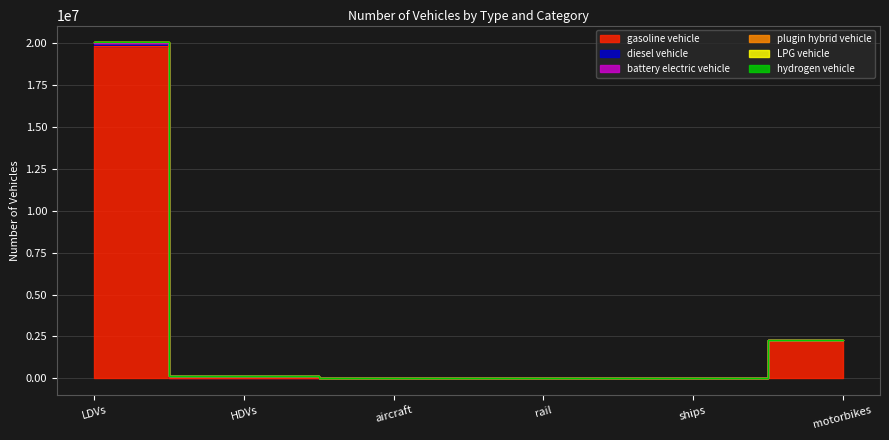

Which label corresponds to the smallest value in the chart?

aircraft